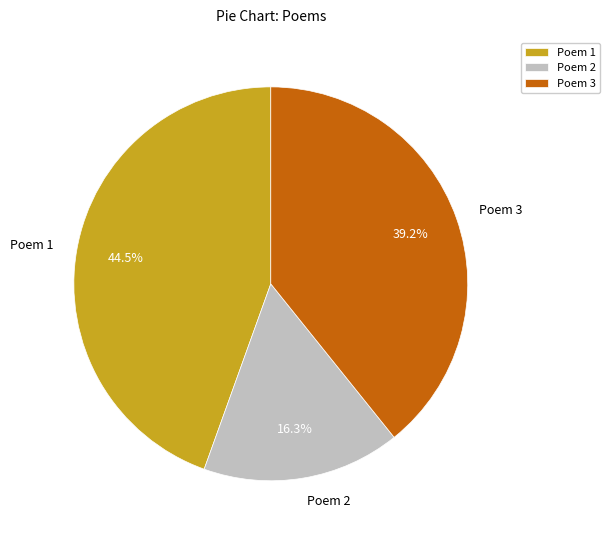

How many segments does this pie chart have?

3